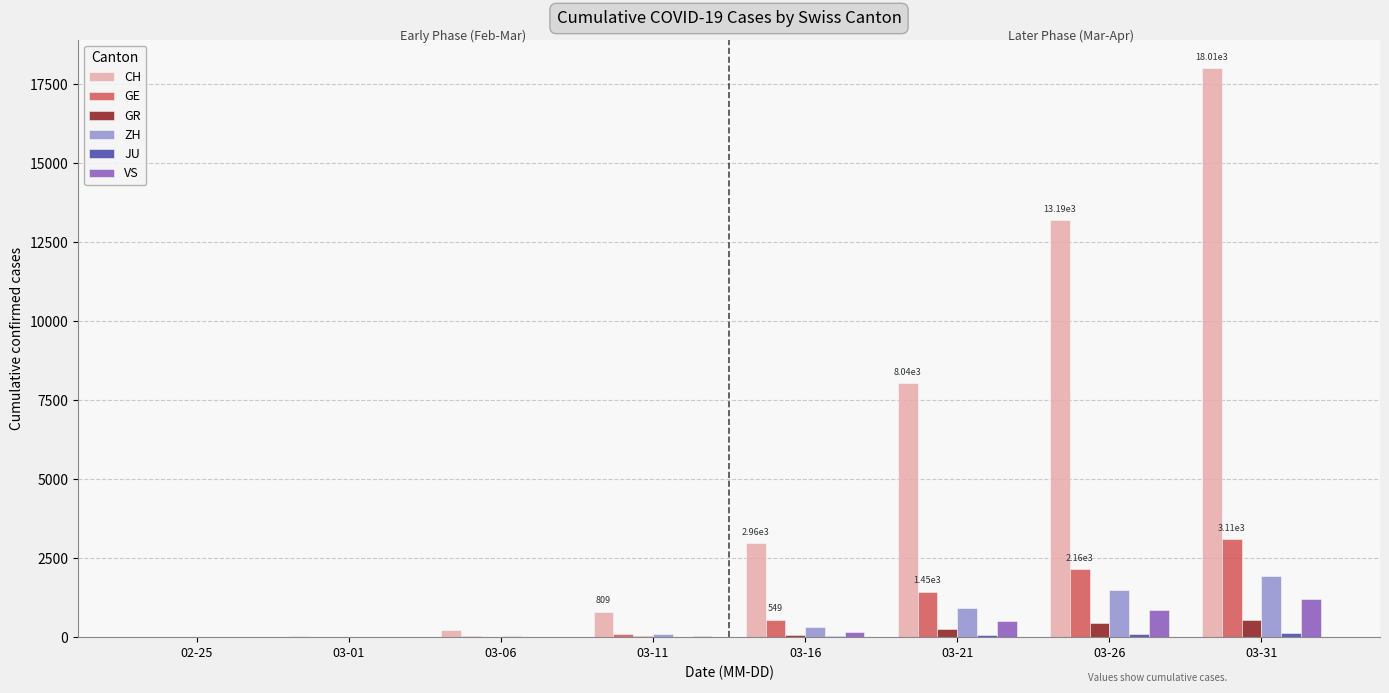

Which series has the largest range (max minus min)?

CH